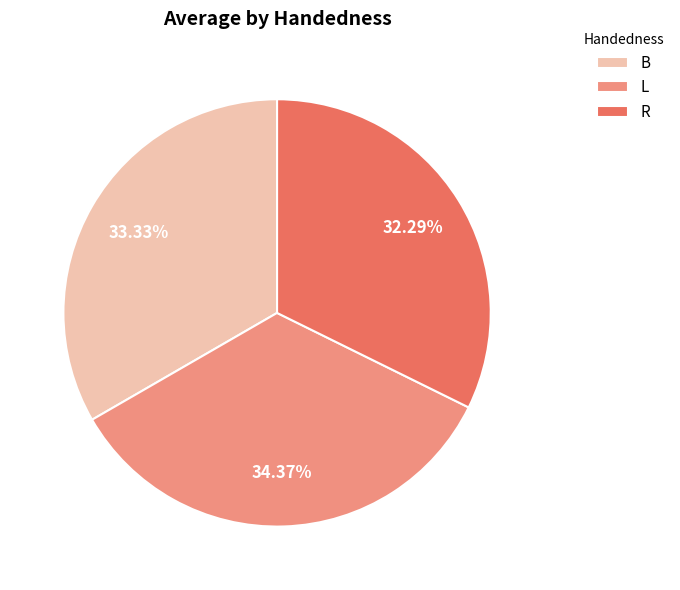

How many slices are in this pie chart?

3